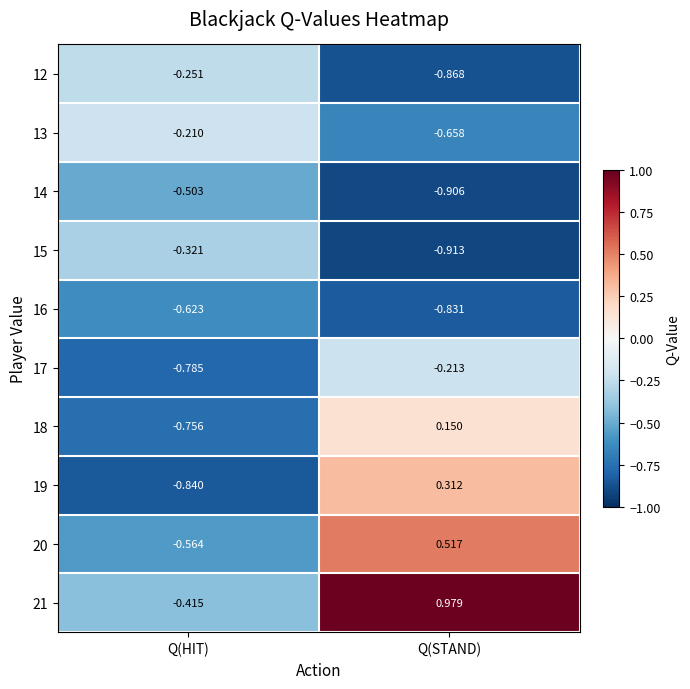

At how many categories does at least one series exceed 0?

1